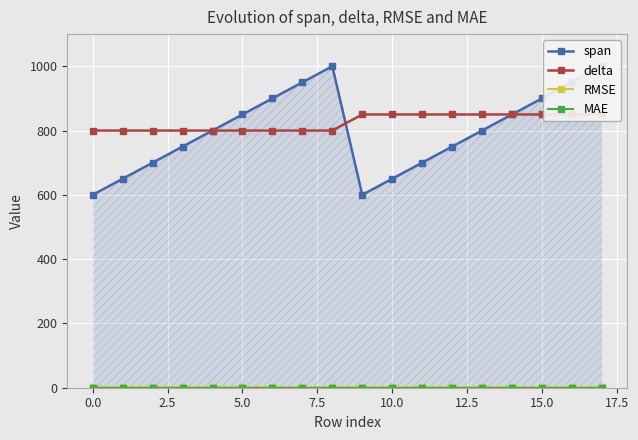

True or false: RMSE and MAE cross at least once.

False